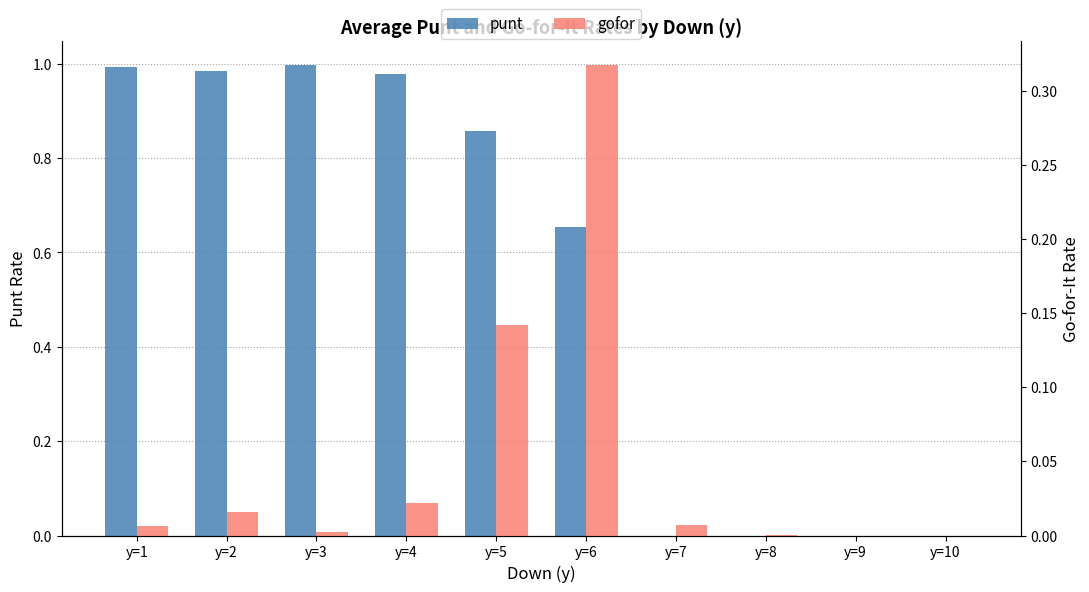

What are all the series names shown in the legend?

punt, gofor